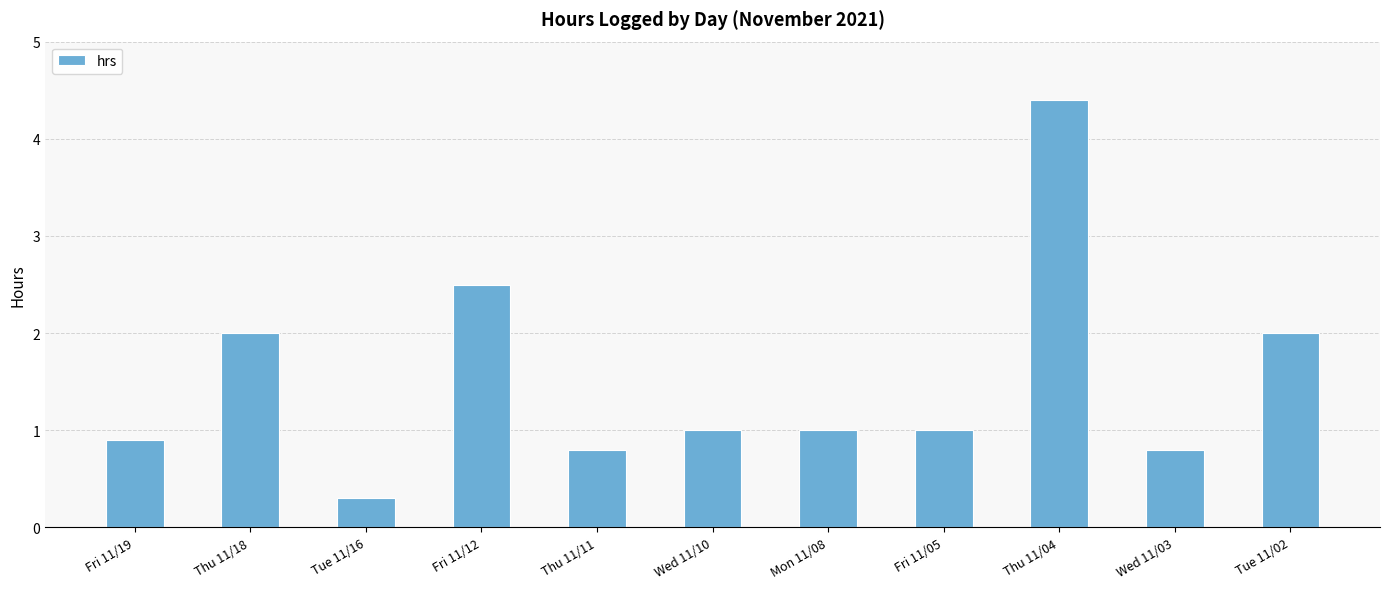

Between Thu 11/11 and Wed 11/10, which is larger?

Wed 11/10